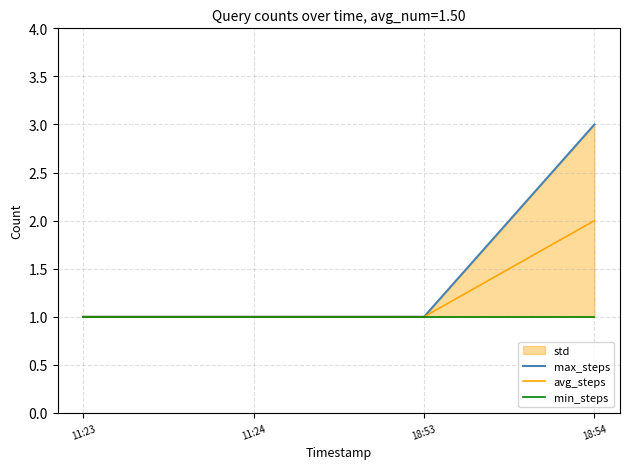

What is the greatest value displayed?

3